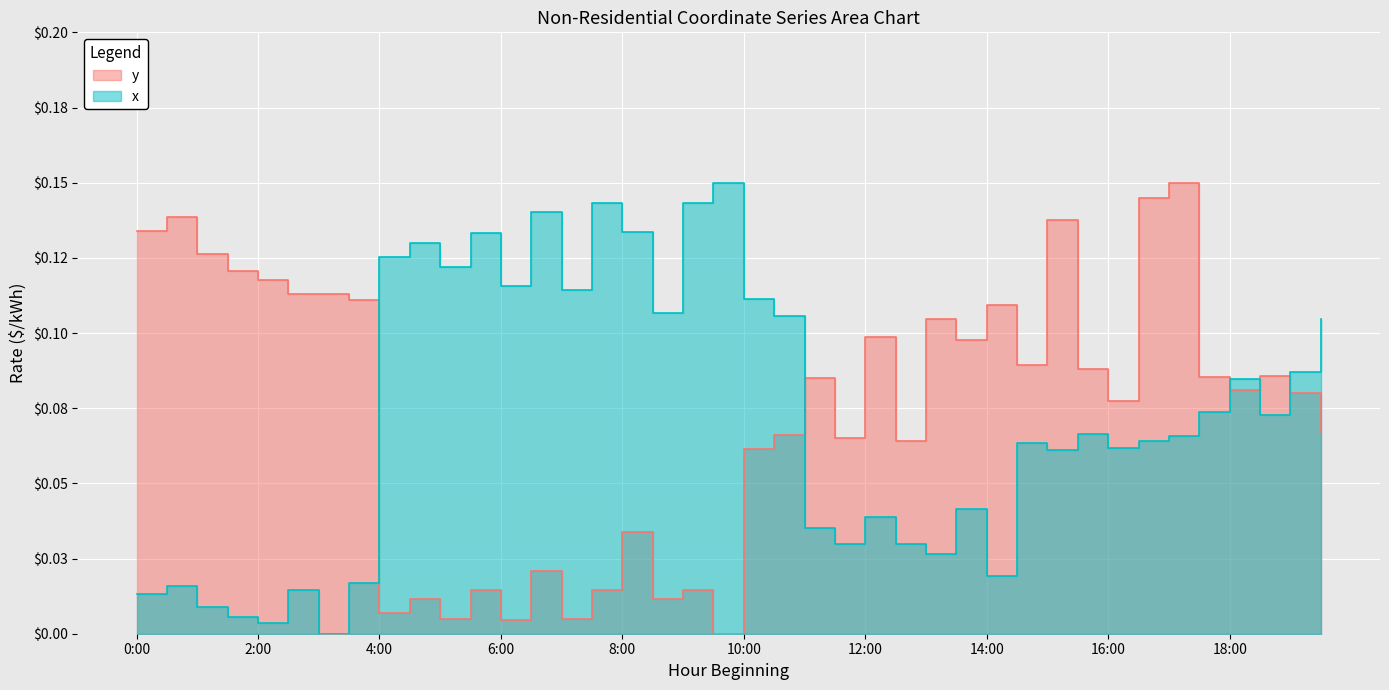

In y, how many points are higher than both neighbors (excluding endpoints)?

14